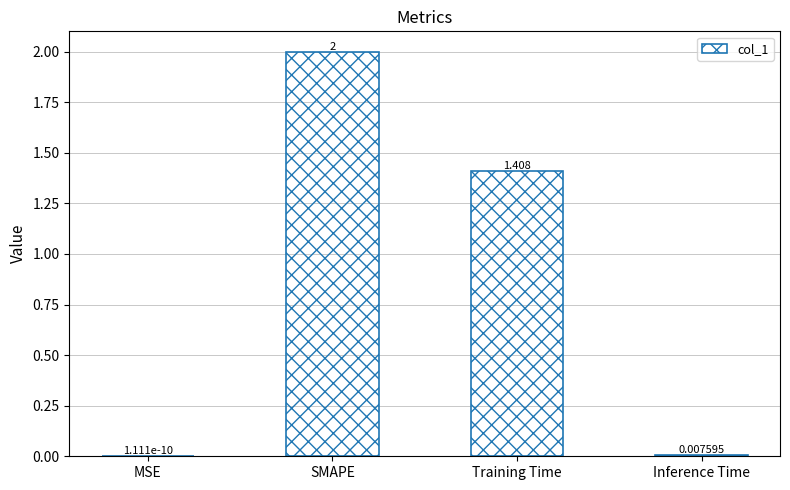

Between SMAPE and Inference Time, which is larger?

SMAPE